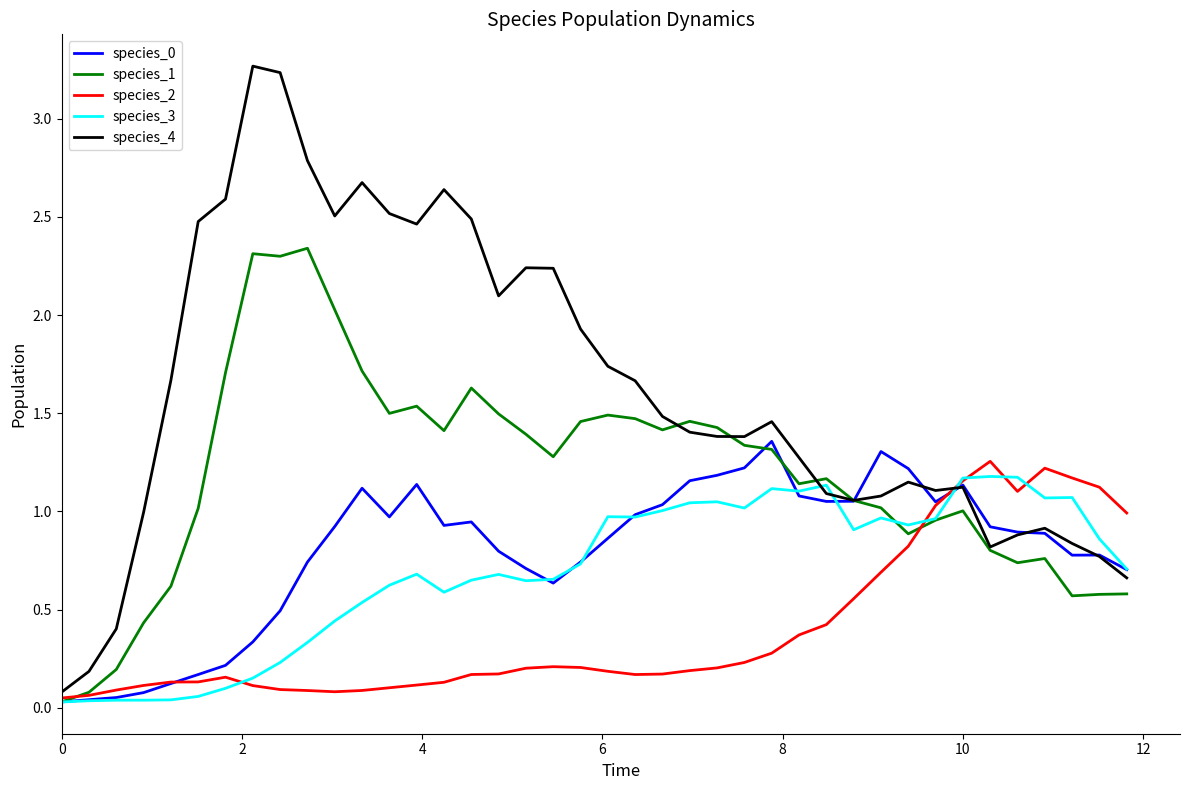

Count the number of data series in this chart.

5